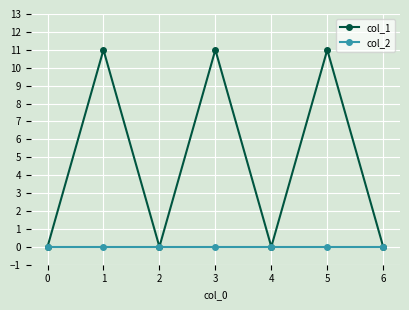

Reading right to left, what are all the values shown in this chart?

col_1: 6=0	5=11	4=0	3=11	2=0	1=11	0=0
col_2: 6=0	5=0	4=0	3=0	2=0	1=0	0=0